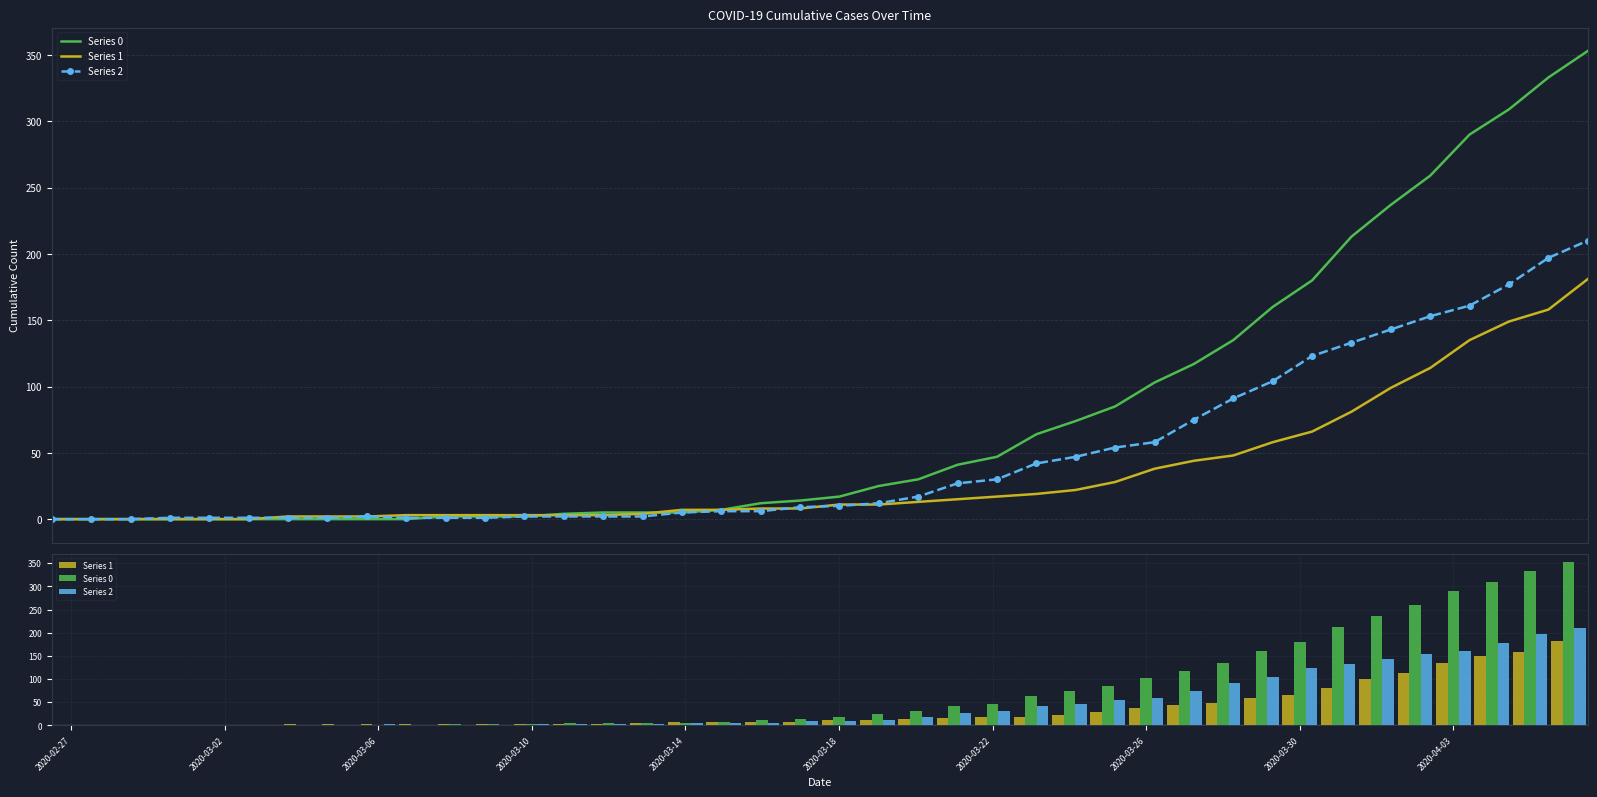

How many data points in Series 2 are above 10?

19